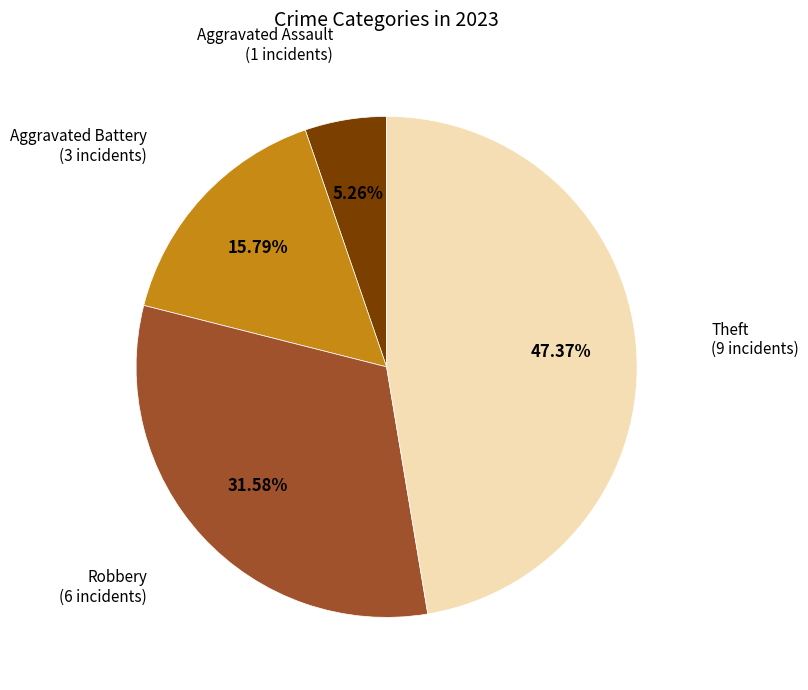

Is there a majority slice in this chart?

No